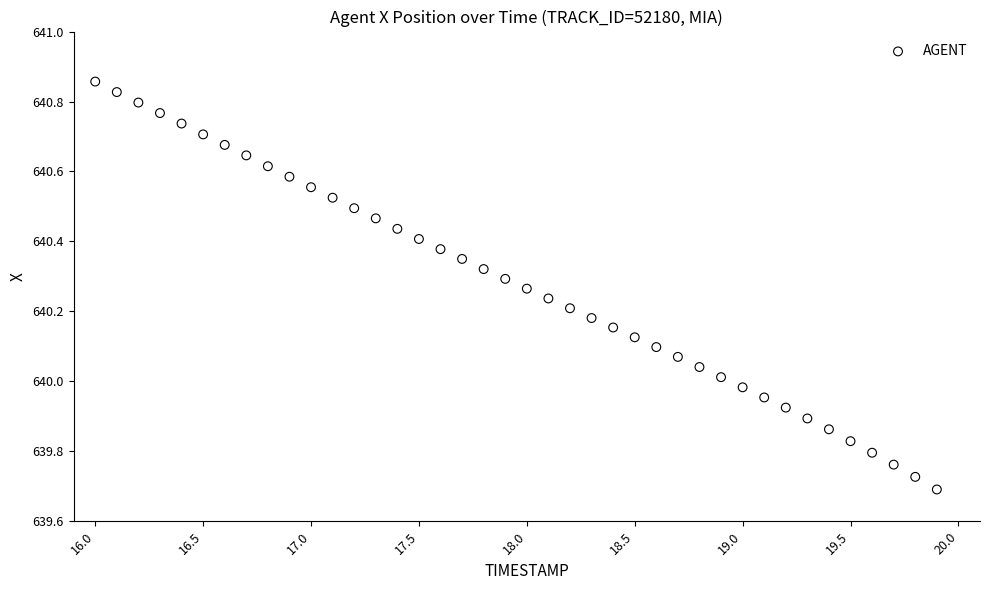

What is the range of Y values (max minus min)?

1.2